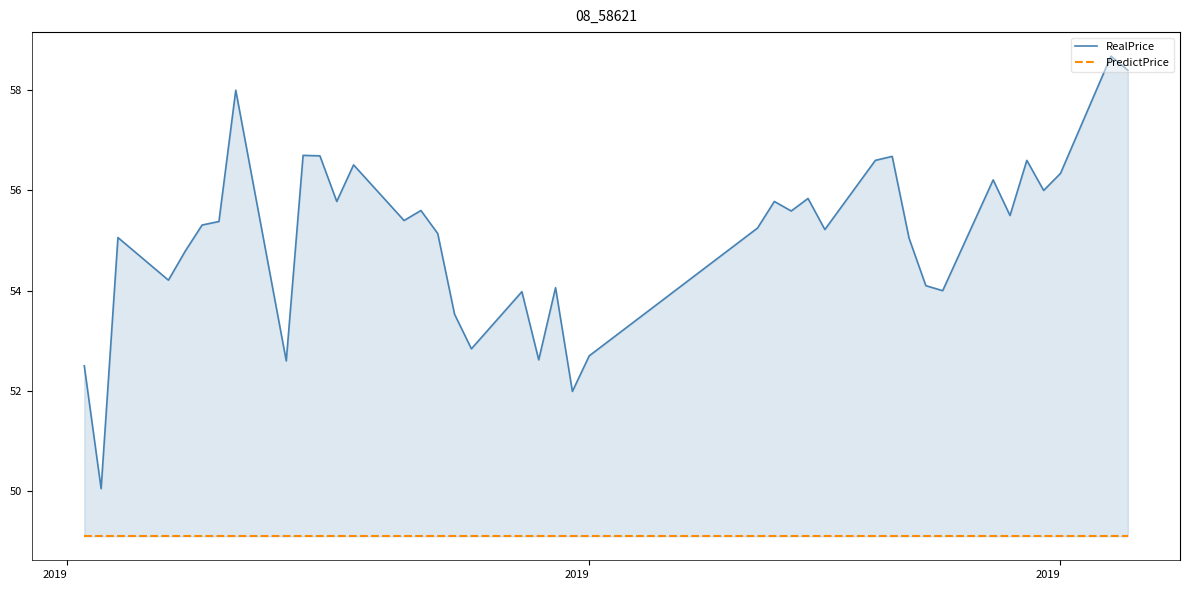

What is the sum of all RealPrice values?

2203.3